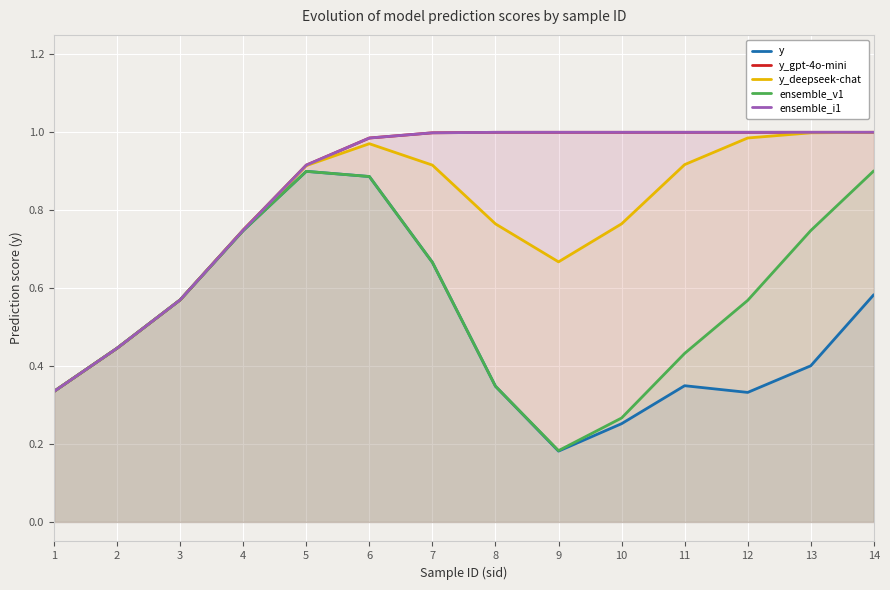

True or false: y has a value of 0.3 at 11.

True